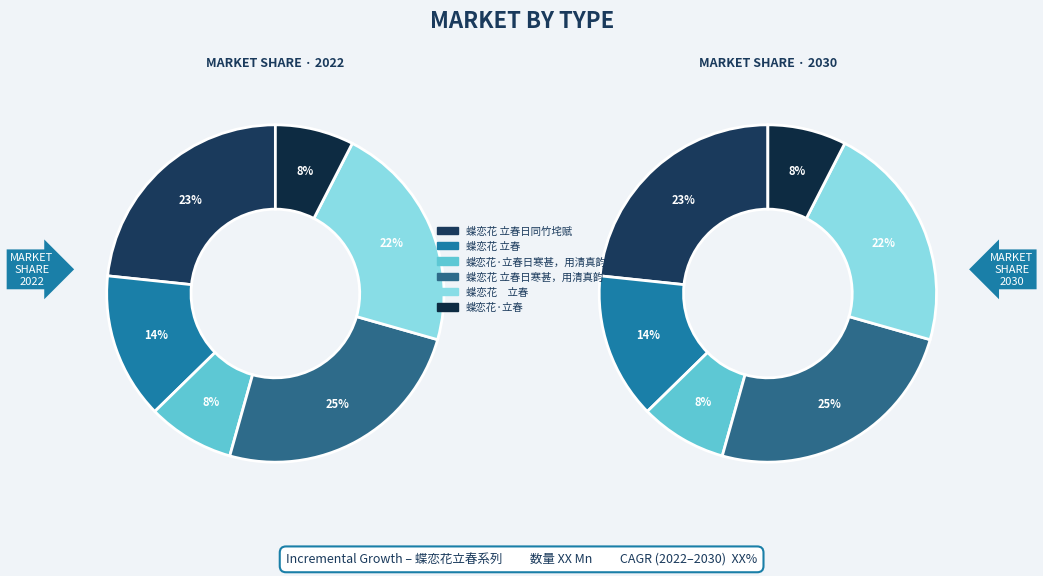

What portion of the pie excludes 蝶恋花 立春?

86.0%